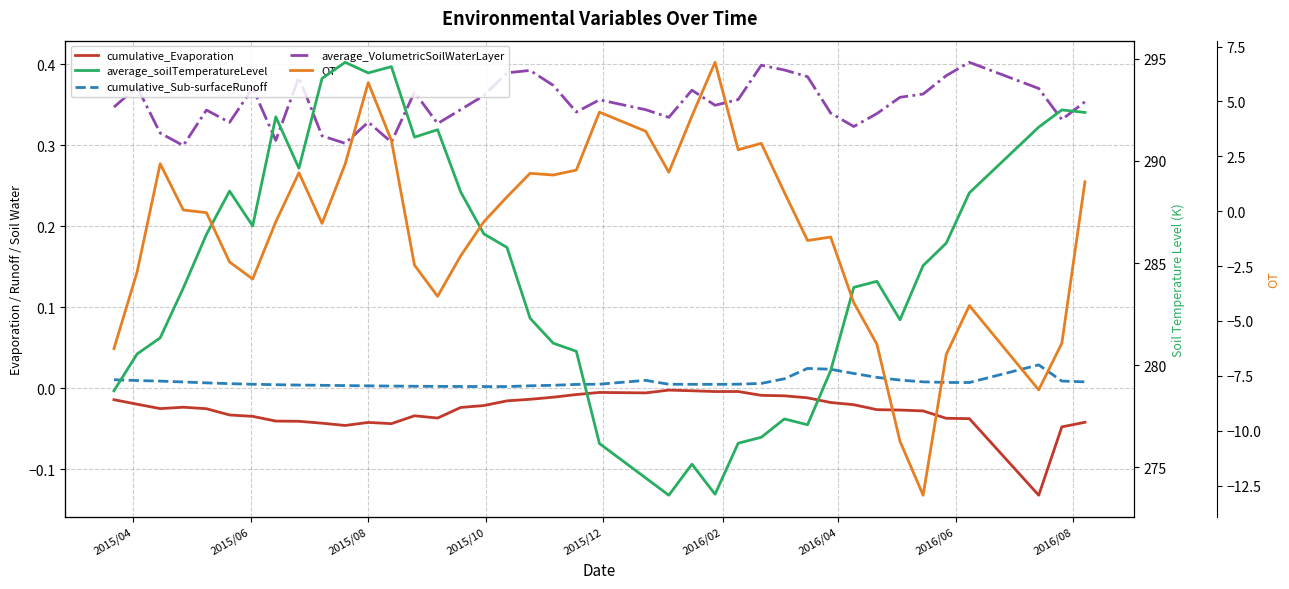

Count the number of data series in this chart.

5